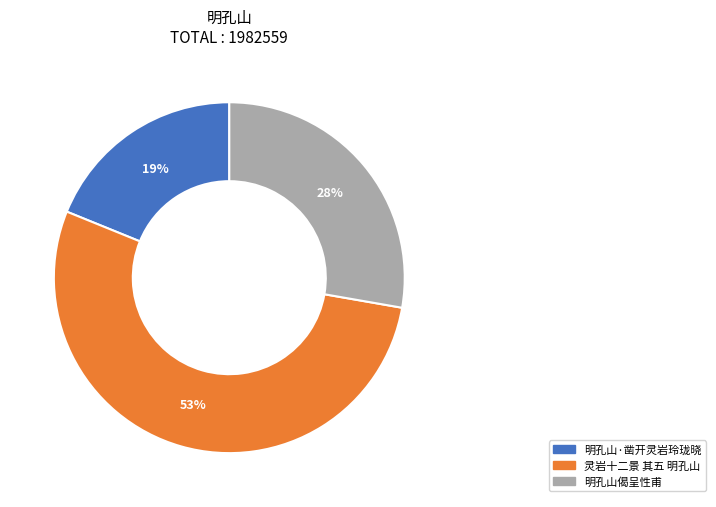

To the nearest percent, what is the difference between the 明孔山偈呈性甫 and 明孔山·凿开灵岩玲珑晓 slice percentages?

9%